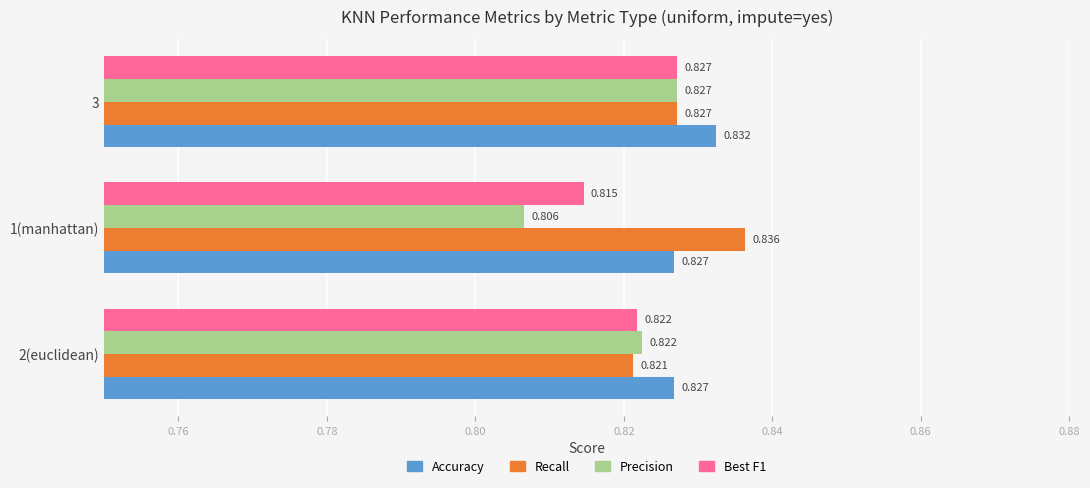

Between 2(euclidean) and 1(manhattan), which series saw the biggest shift?

Precision